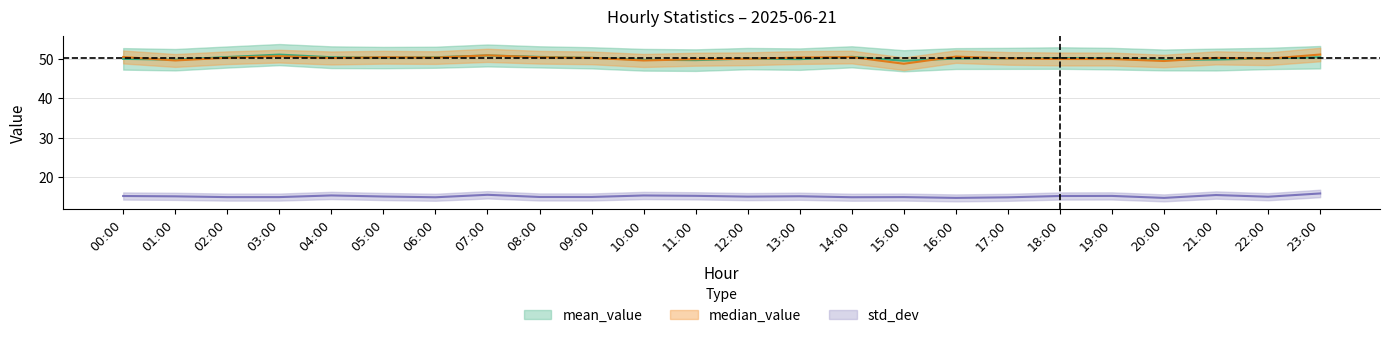

The value of median_value at 01:00 is 49.5. True or false?

True